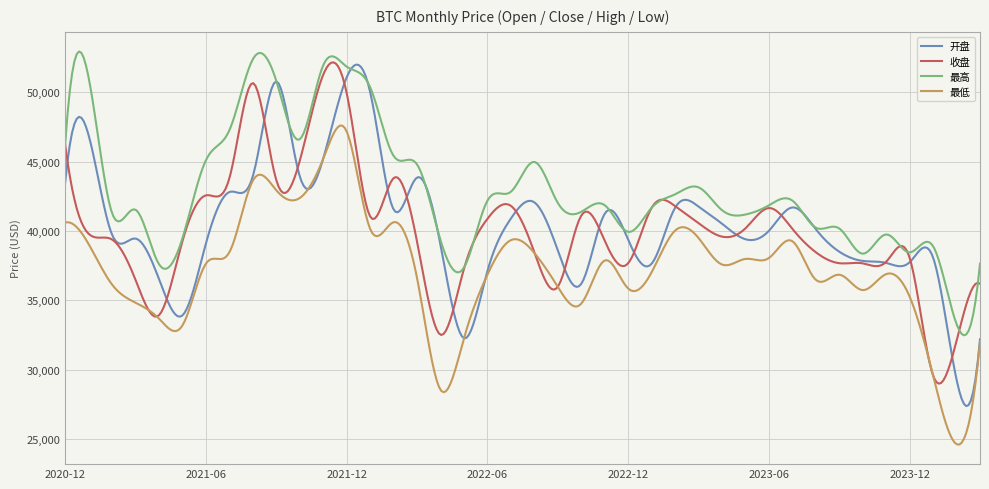

Which series has the widest spread of values?

开盘